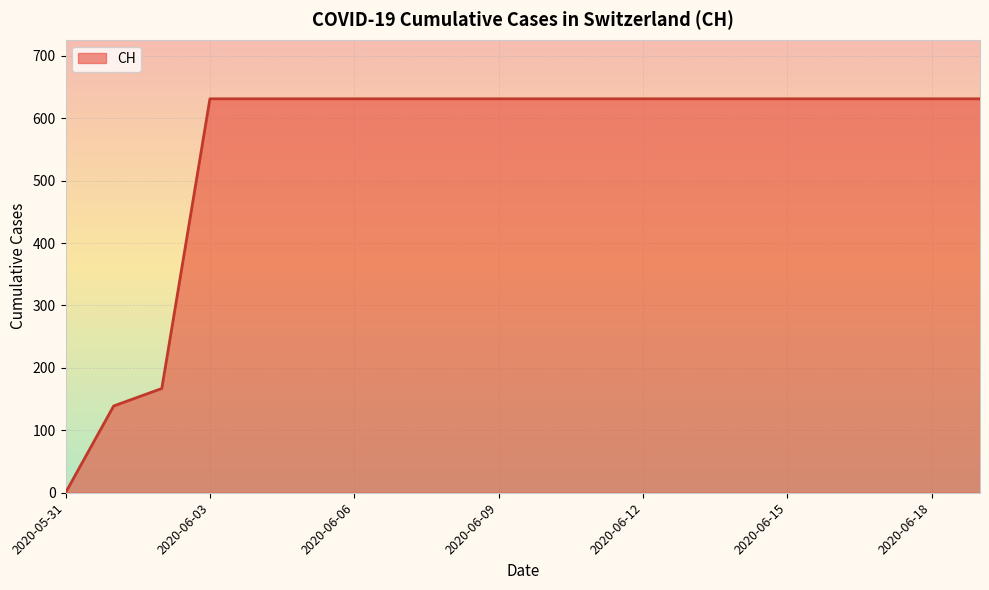

What is the sum of all values?

11033